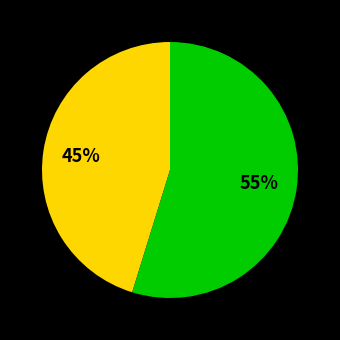

How many slices are in this pie chart?

2